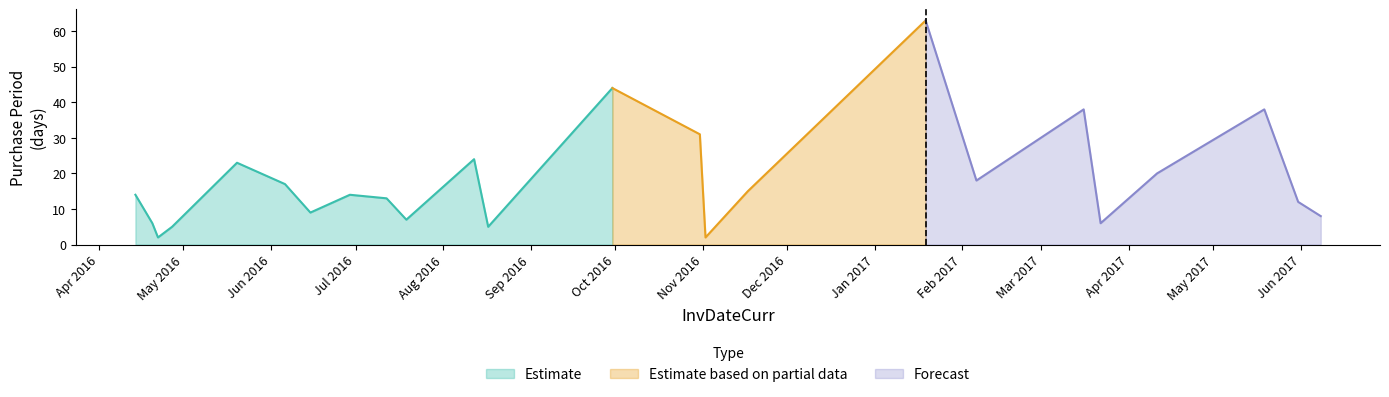

What is the greatest value displayed?

63